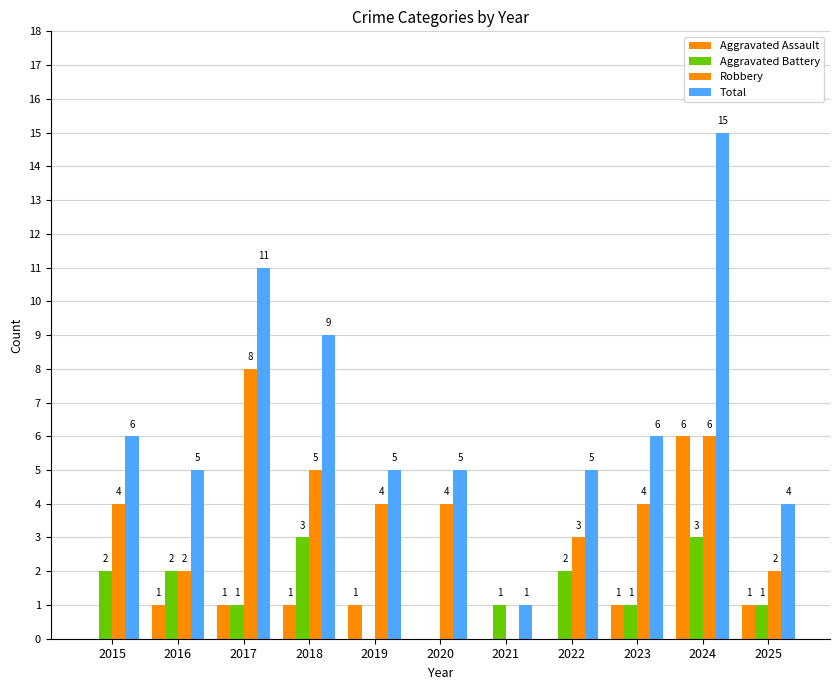

Which series has the largest total across all categories?

Total